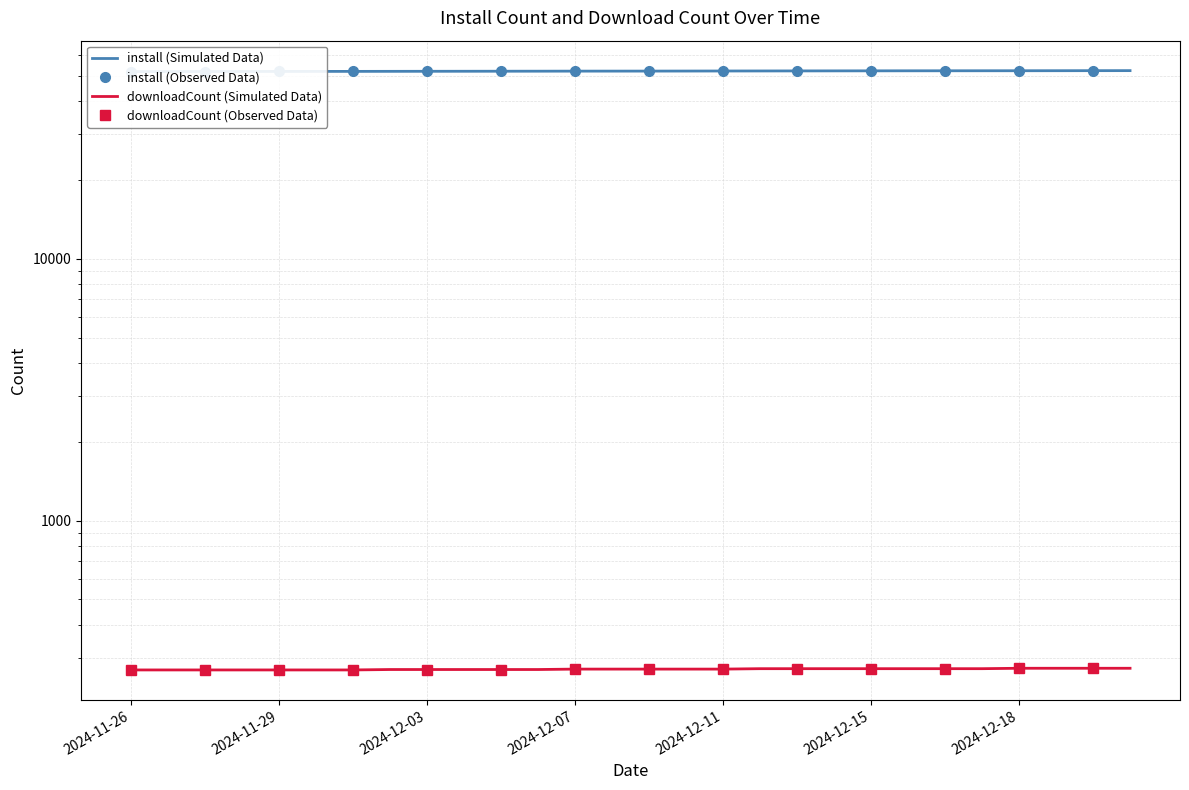

True or false: install and downloadCount cross at least once.

False